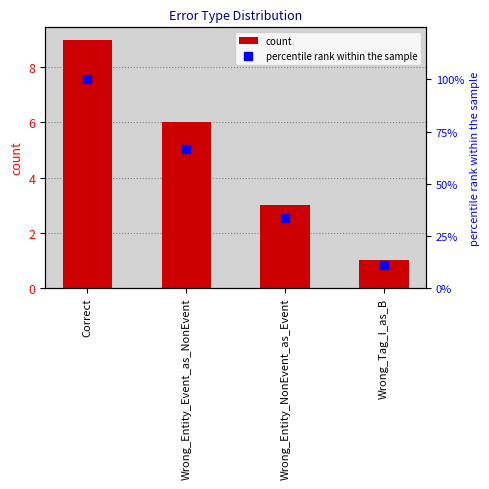

Which series has the largest Y range (max minus min)?

percentile rank within the sample